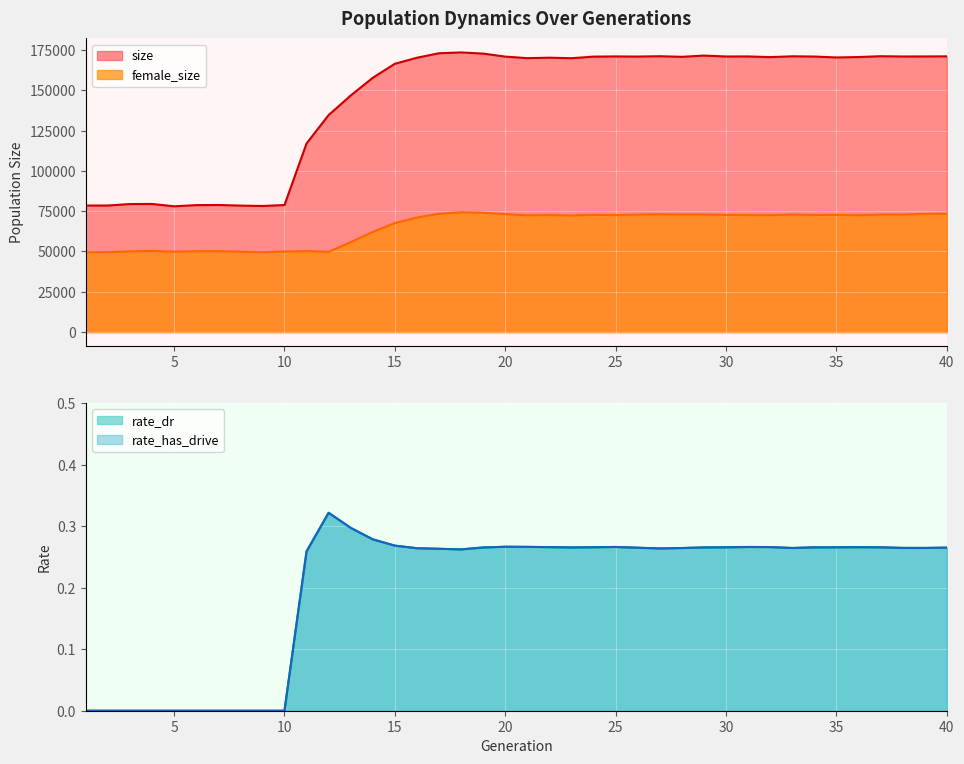

At which category is the sum across all series the highest?

18